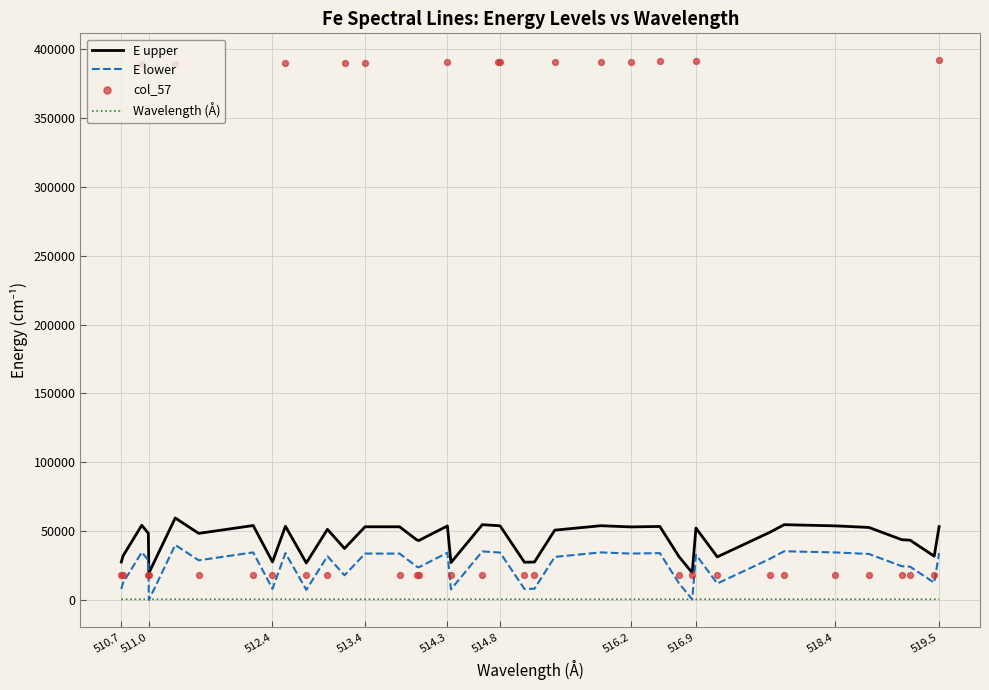

True or false: Wavelength (Å) and E upper intersect in this chart.

False